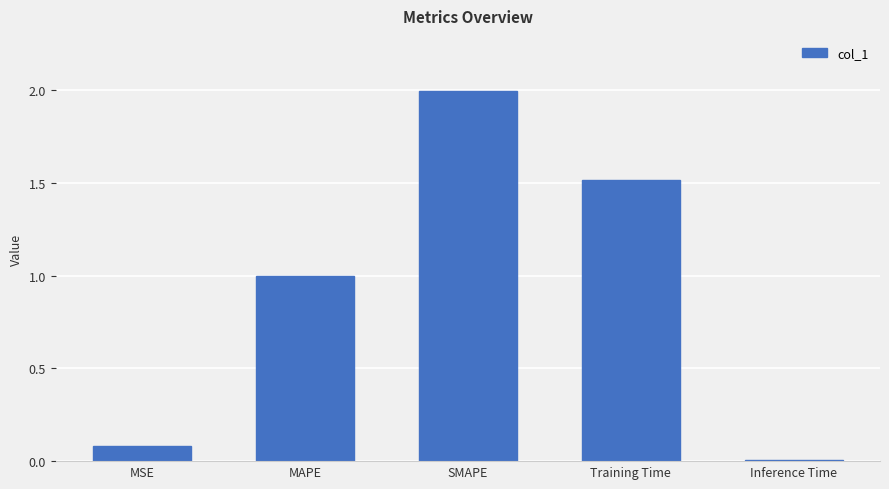

What is the label of the 3rd bar from the right?

SMAPE